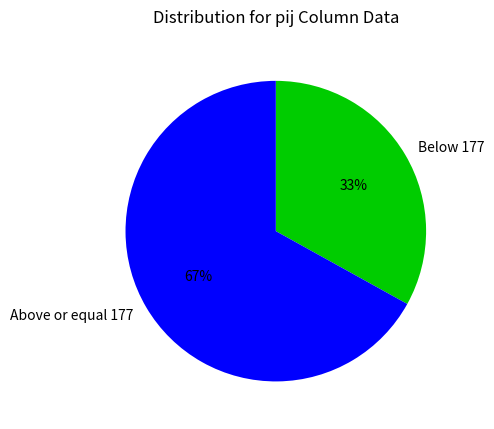

Approximately how many times larger is the value at Above or equal 177 compared to Below 177?

2.0